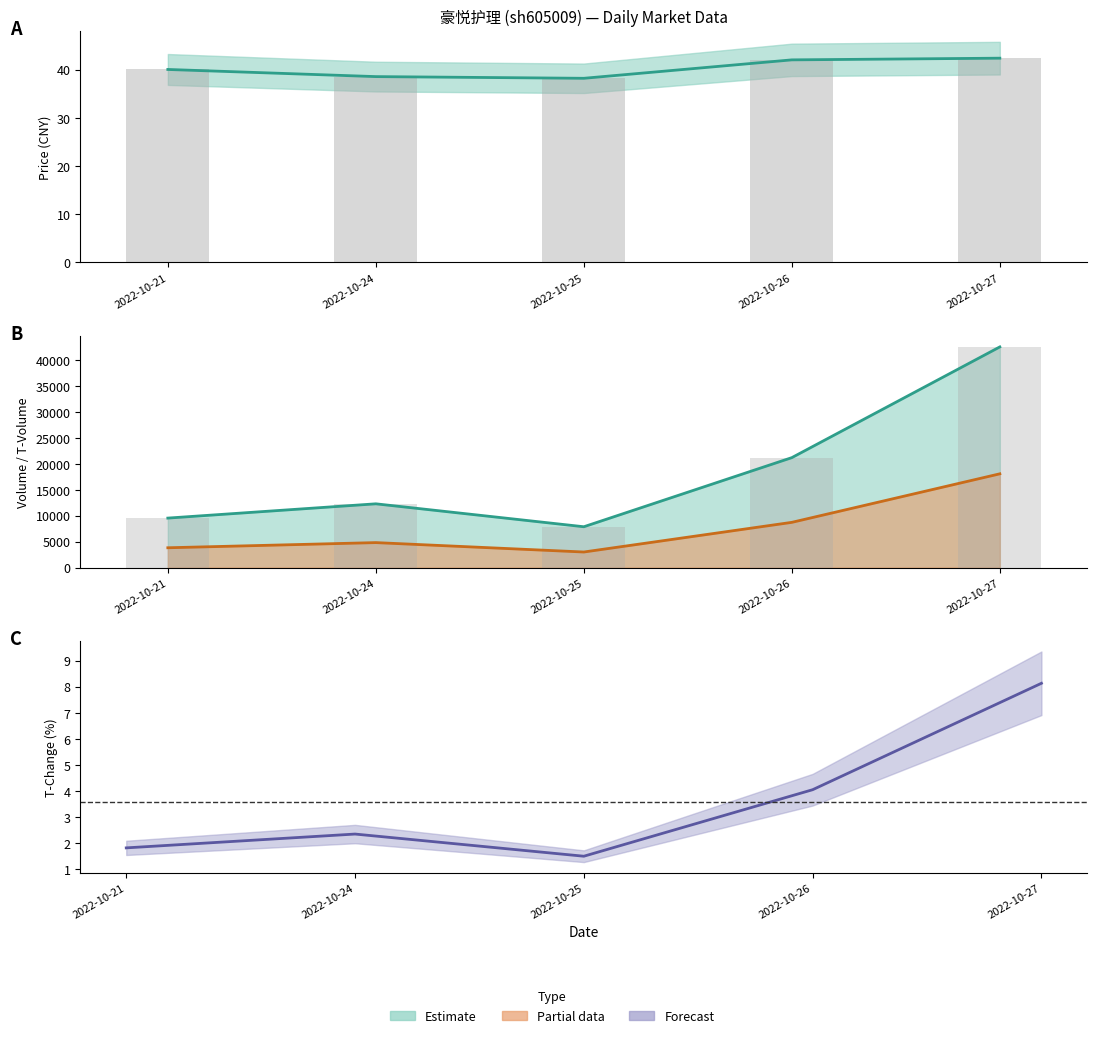

What is the sum of all t_volume values?

38430.0